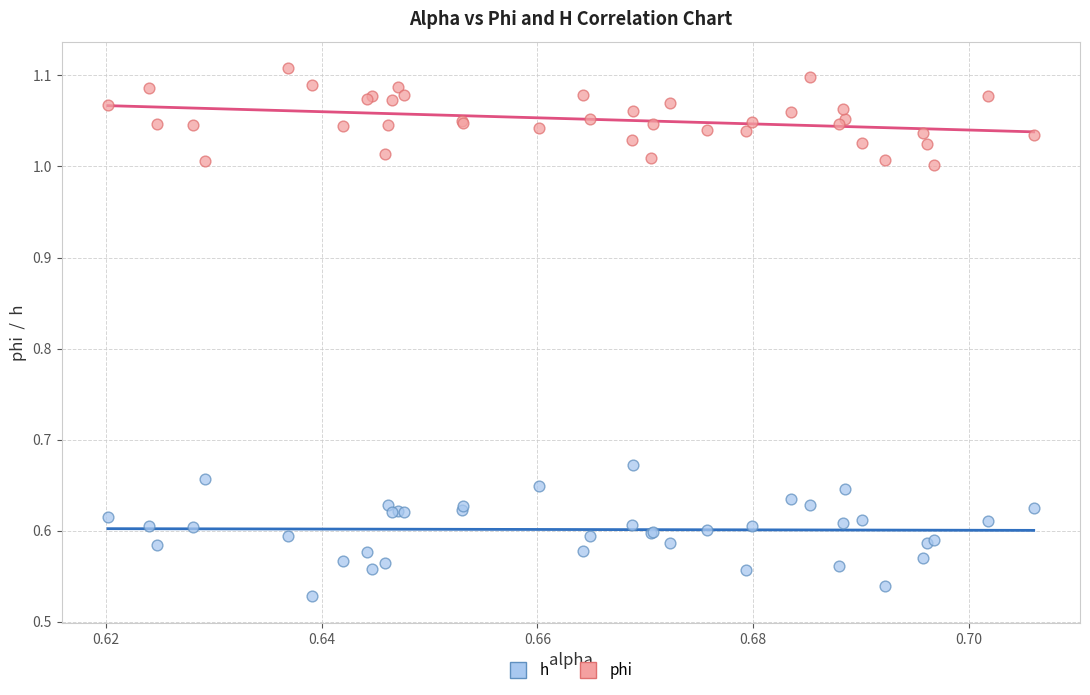

Which series reaches the maximum Y coordinate?

phi